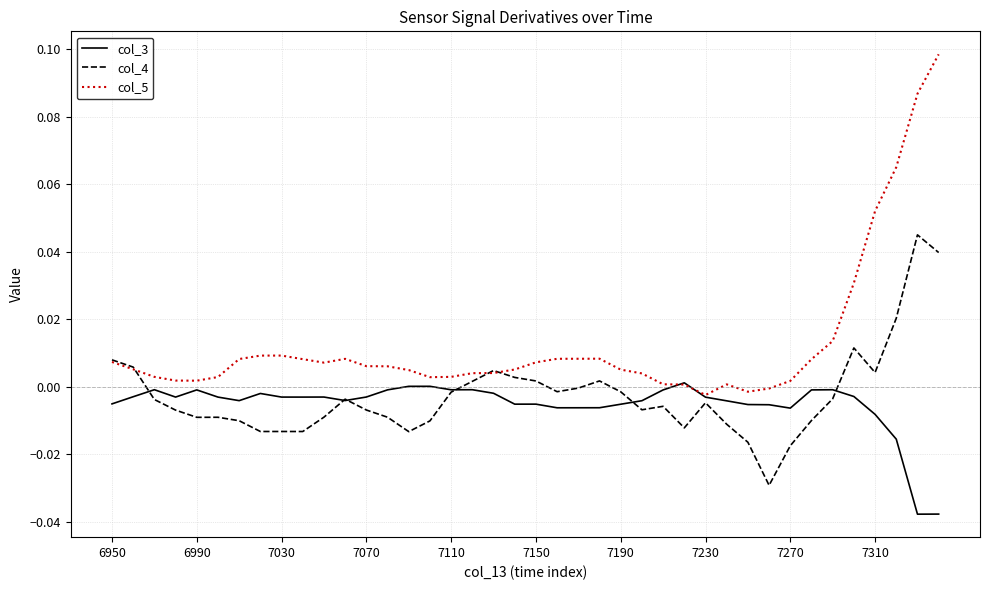

Which series has the widest spread of values?

col_5